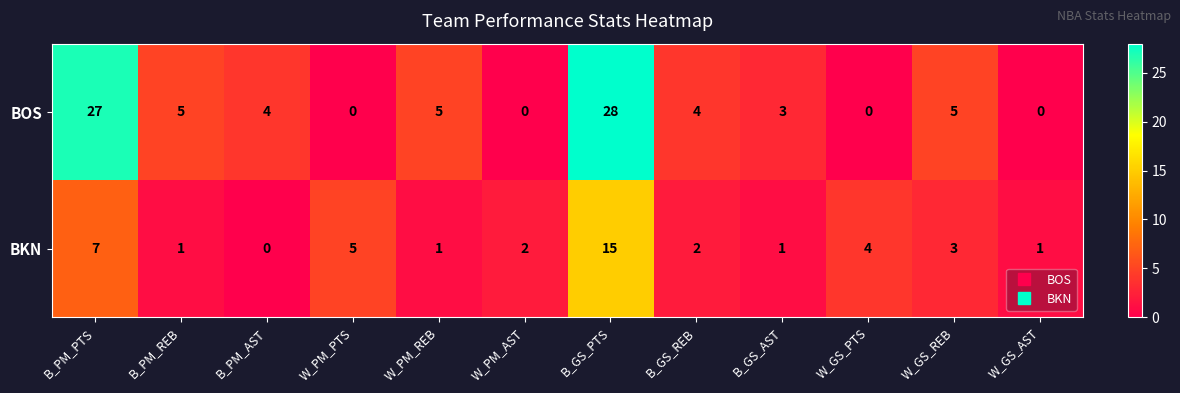

At which label does BKN first exceed 2?

B_PM_PTS